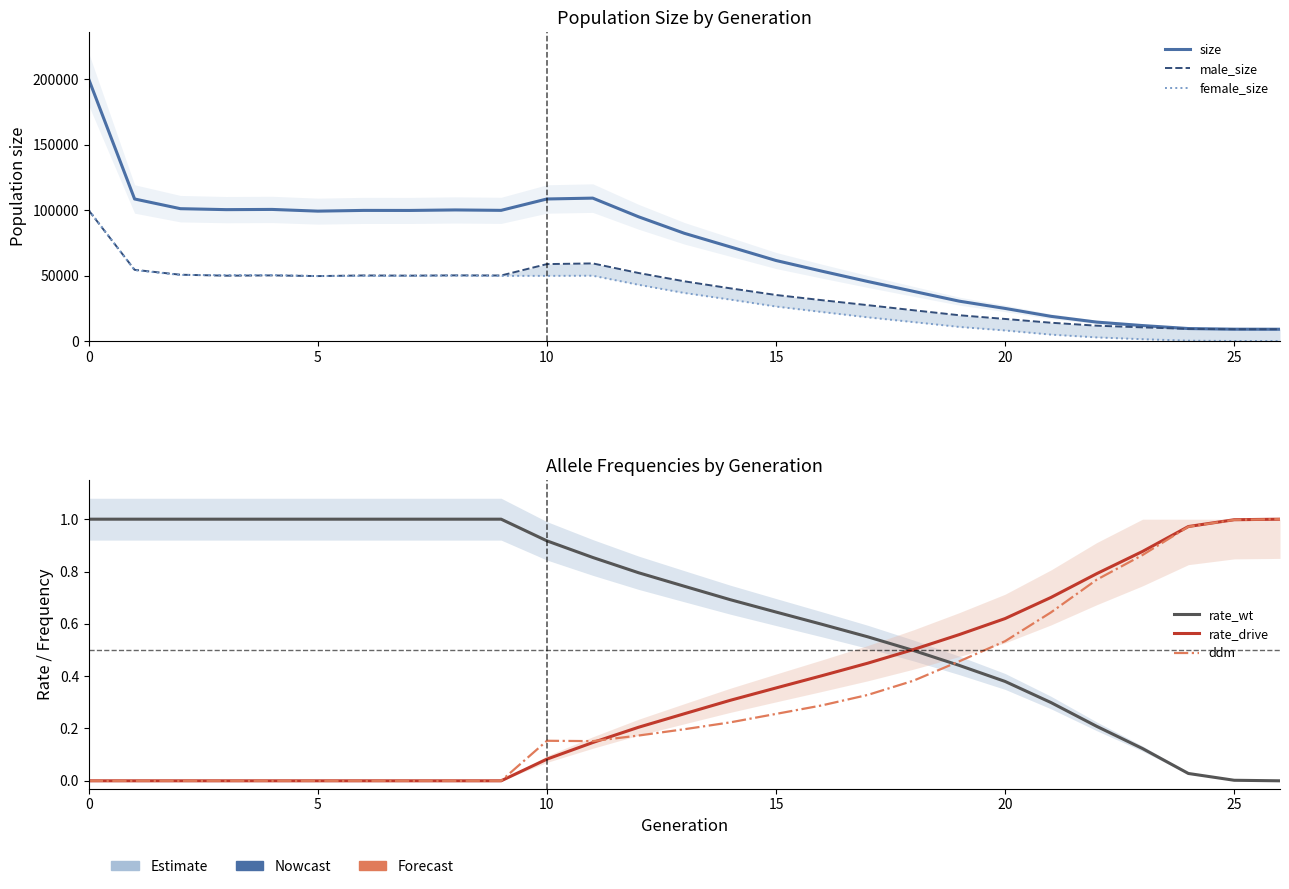

What is the difference between the highest and lowest values at 0?

200070.0